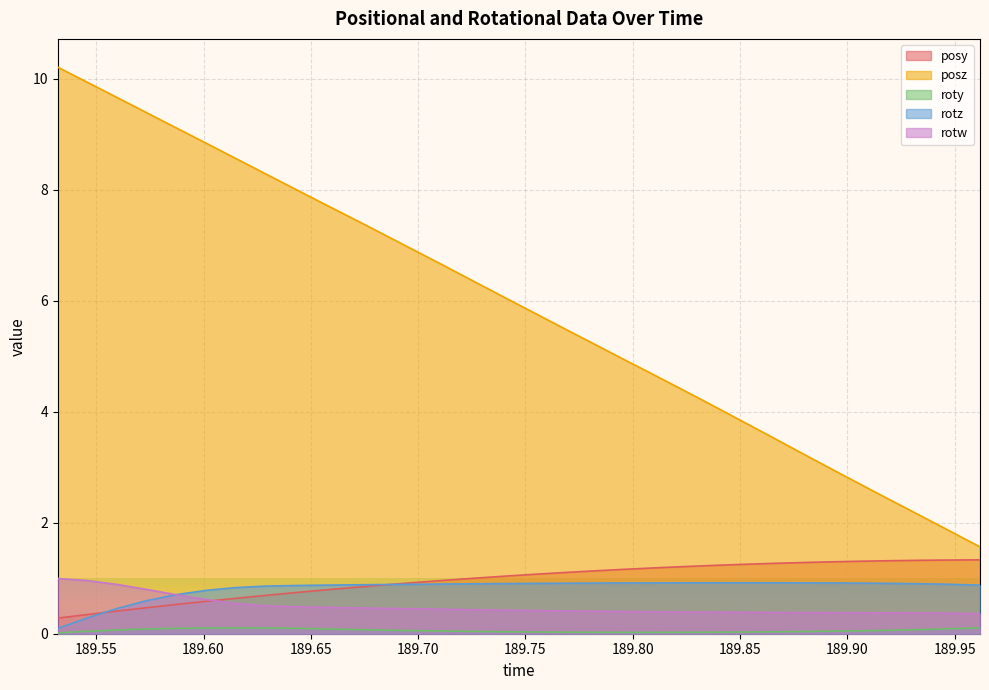

At which label does posz first exceed 6?

189.5321